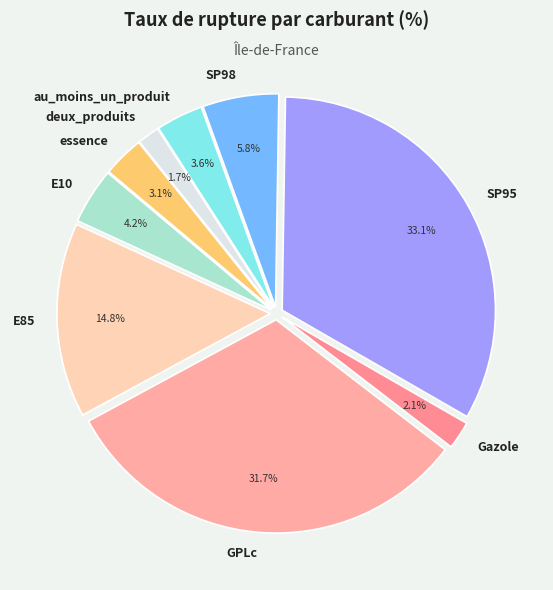

To the nearest percent, what percentage of the pie is E10?

4%